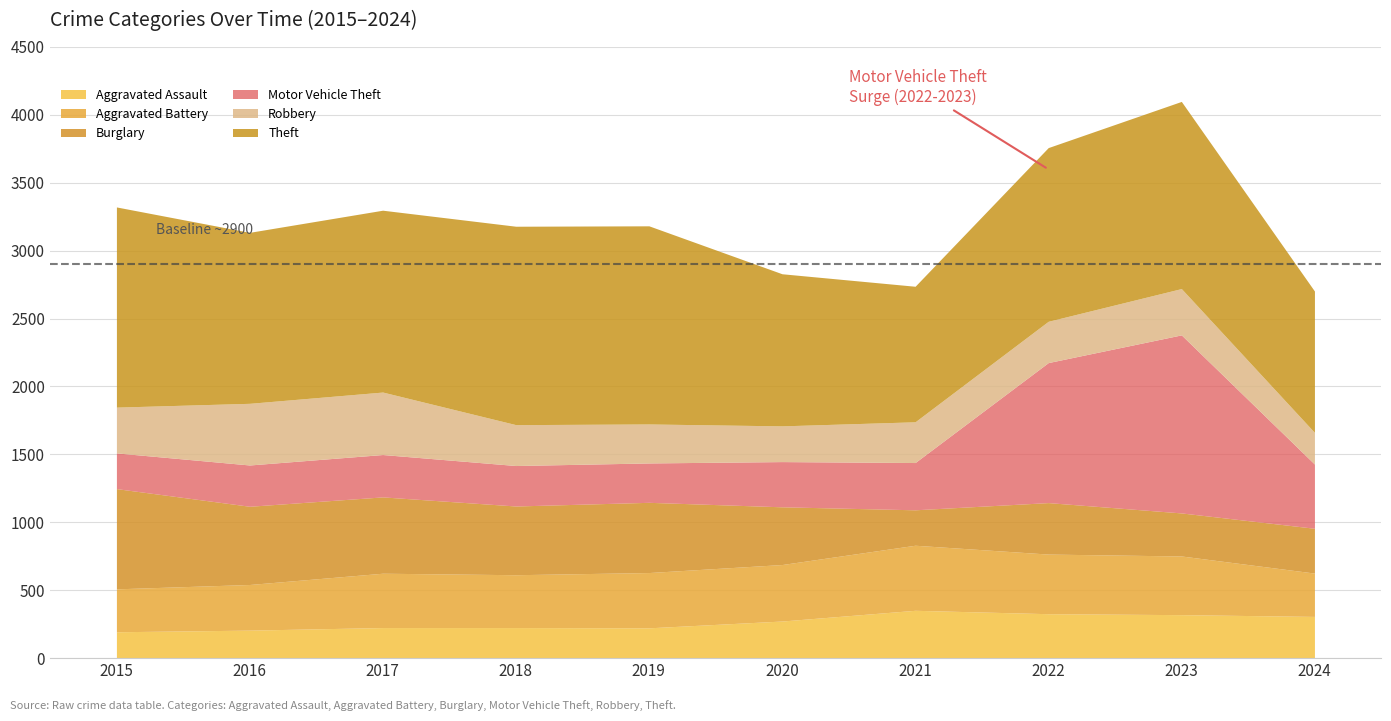

The Burglary series shows 425 at 2020. True or false?

True